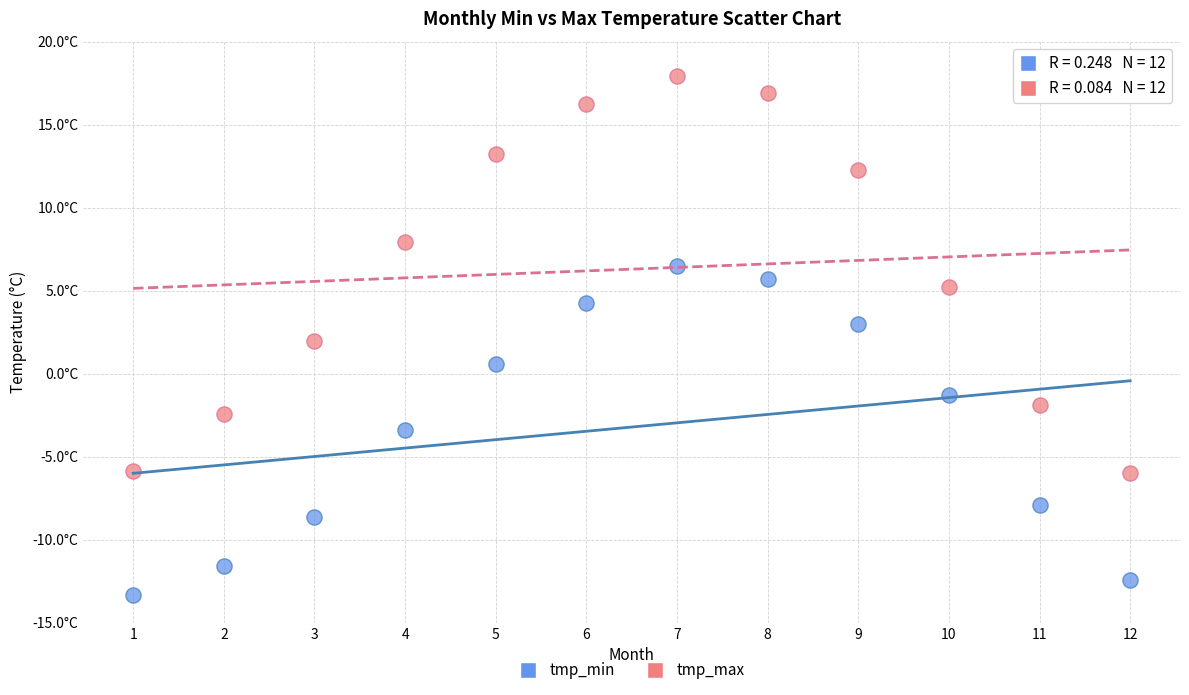

Which series has the widest spread of Y values?

tmp_max